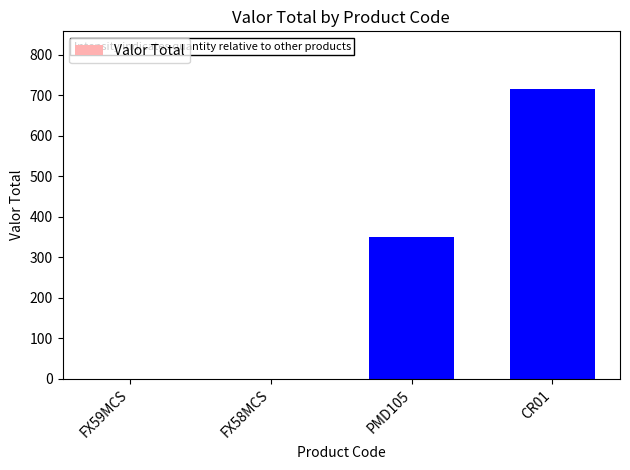

Count the number of categories in the chart.

4